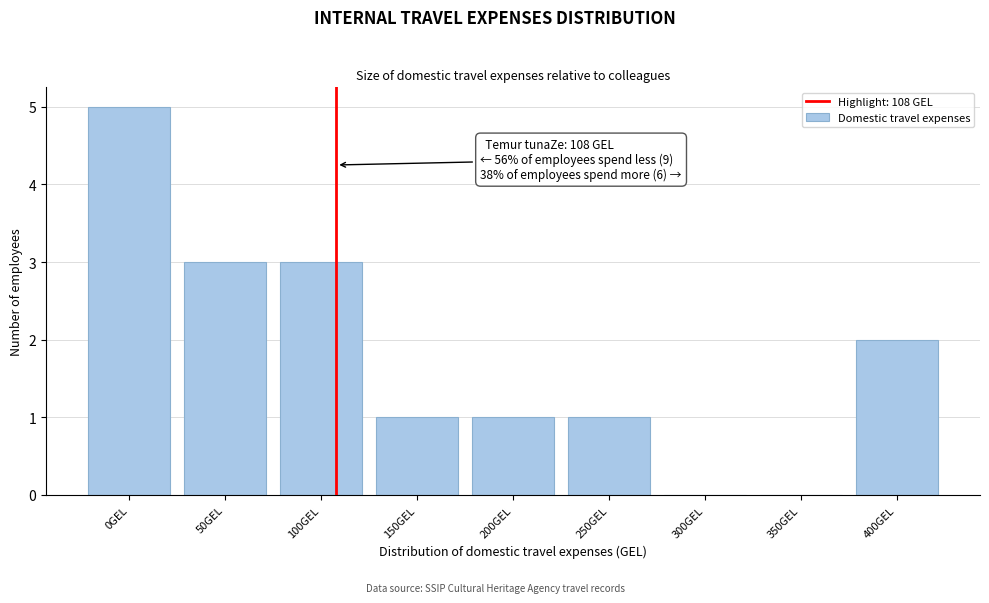

Reading right to left, list all the values displayed in this chart.

400GEL=2	350GEL=0	300GEL=0	250GEL=1	200GEL=1	150GEL=1	100GEL=3	50GEL=3	0GEL=5